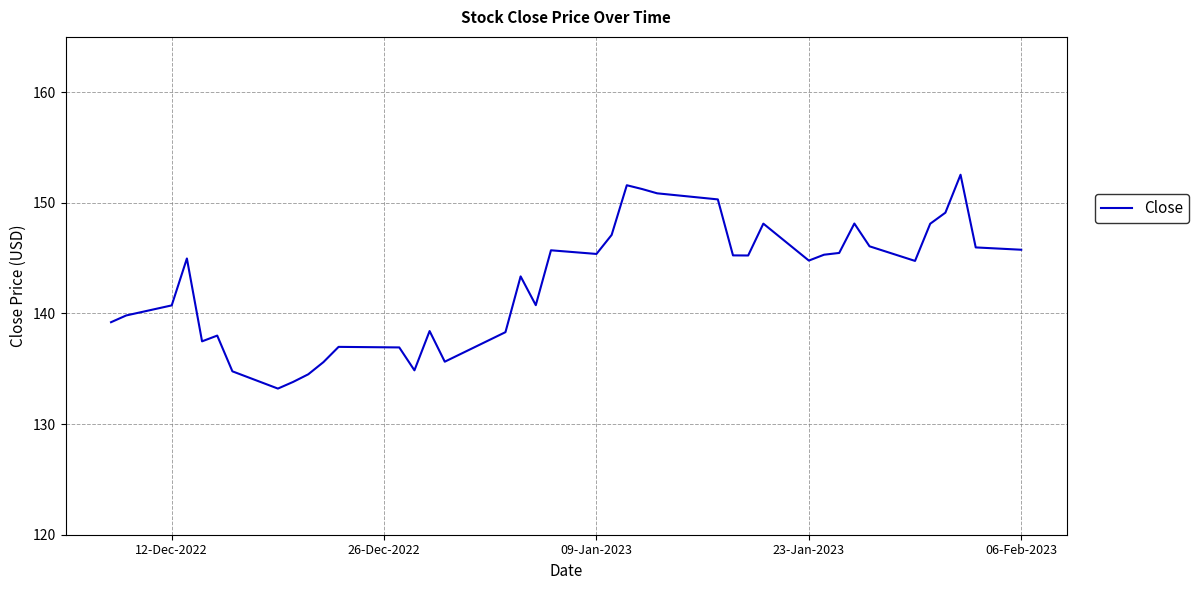

How many lines are shown in the chart?

1